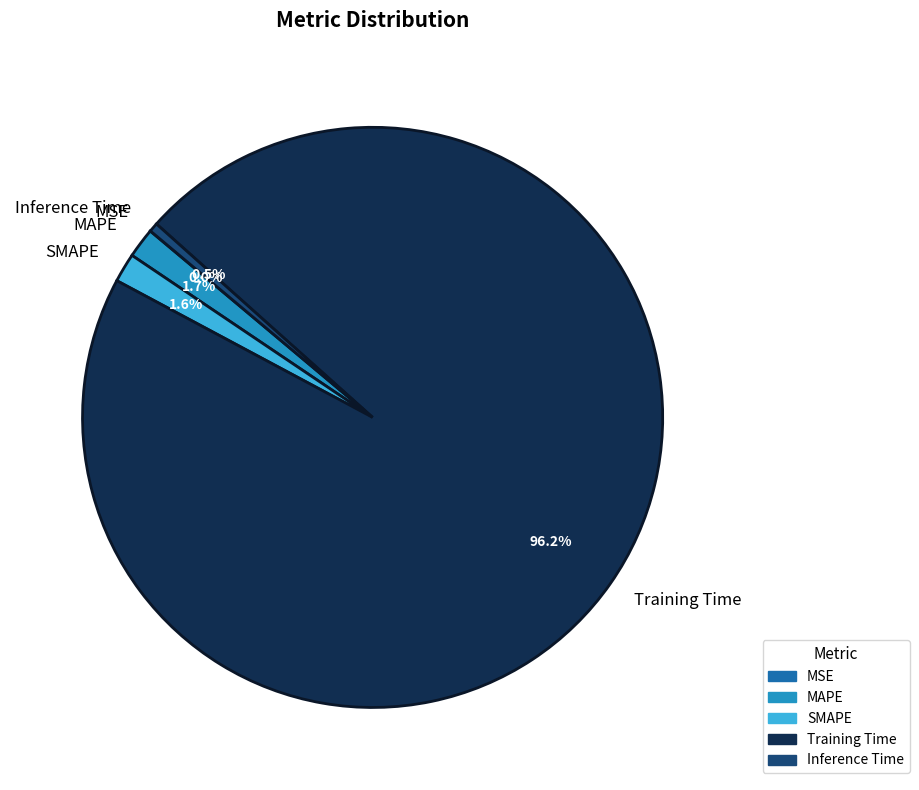

What is the largest slice in the pie chart?

Training Time